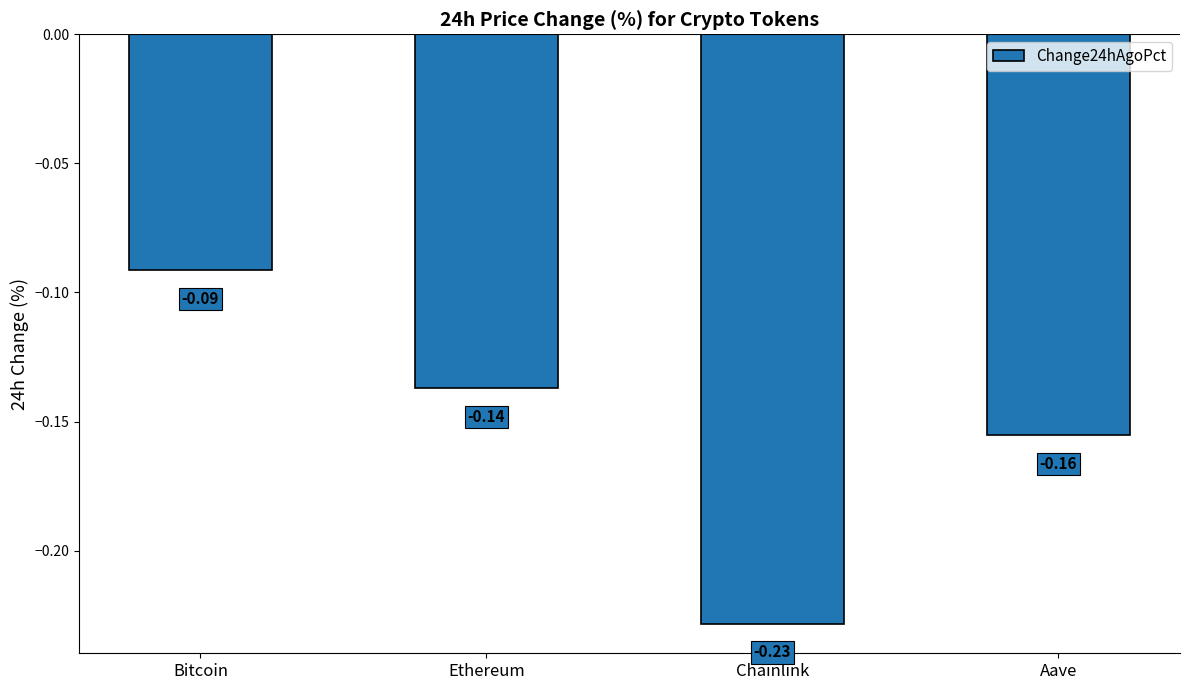

Where is the data nearest to the value 0?

Bitcoin